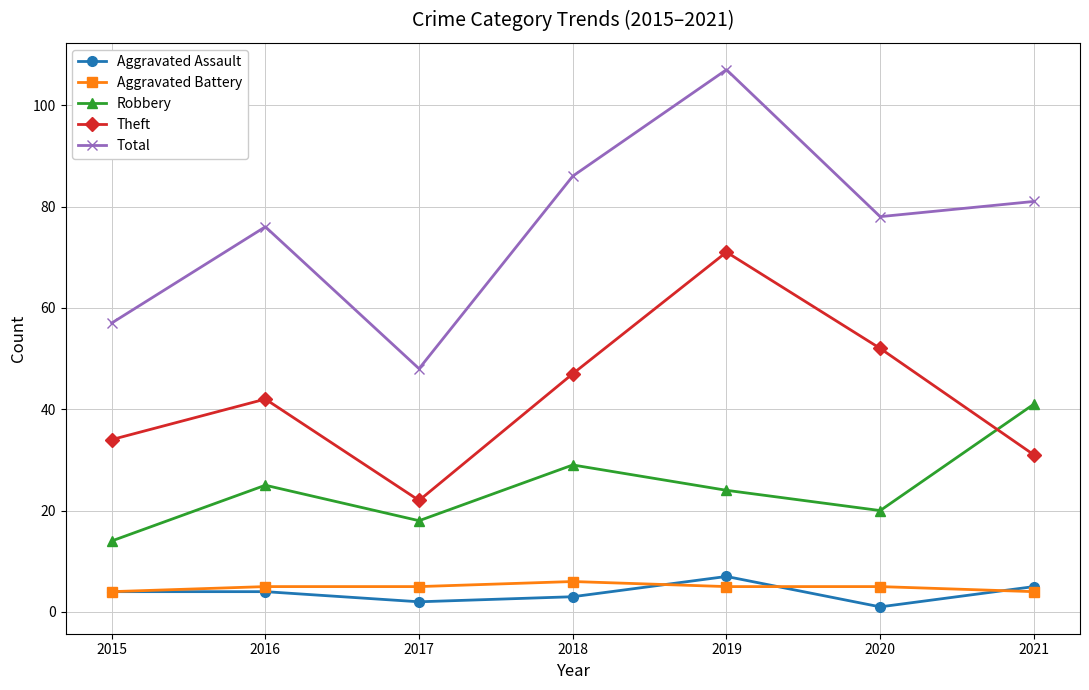

Where is the first local minimum for Robbery?

2017